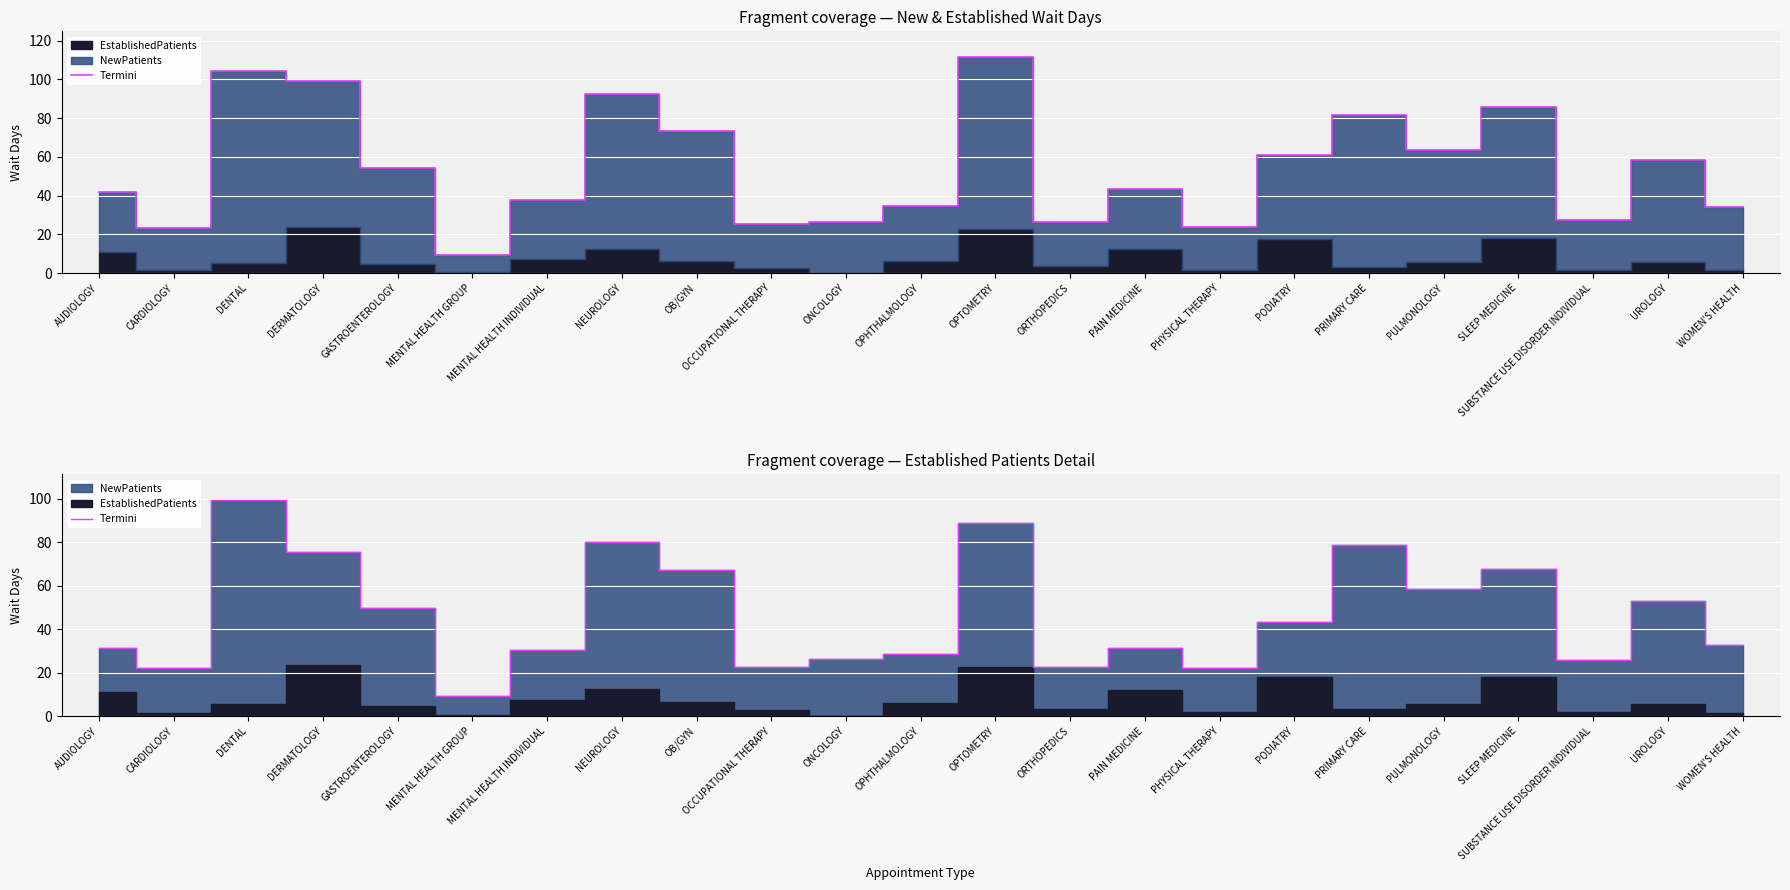

What is the difference between the second highest and second lowest values?

67.0